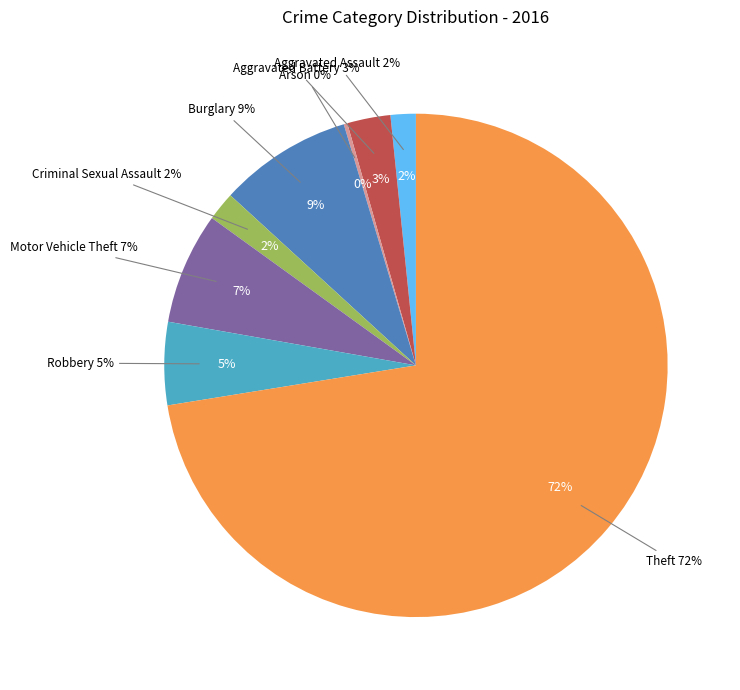

How much of the chart is everything except Aggravated Assault?

98.4%